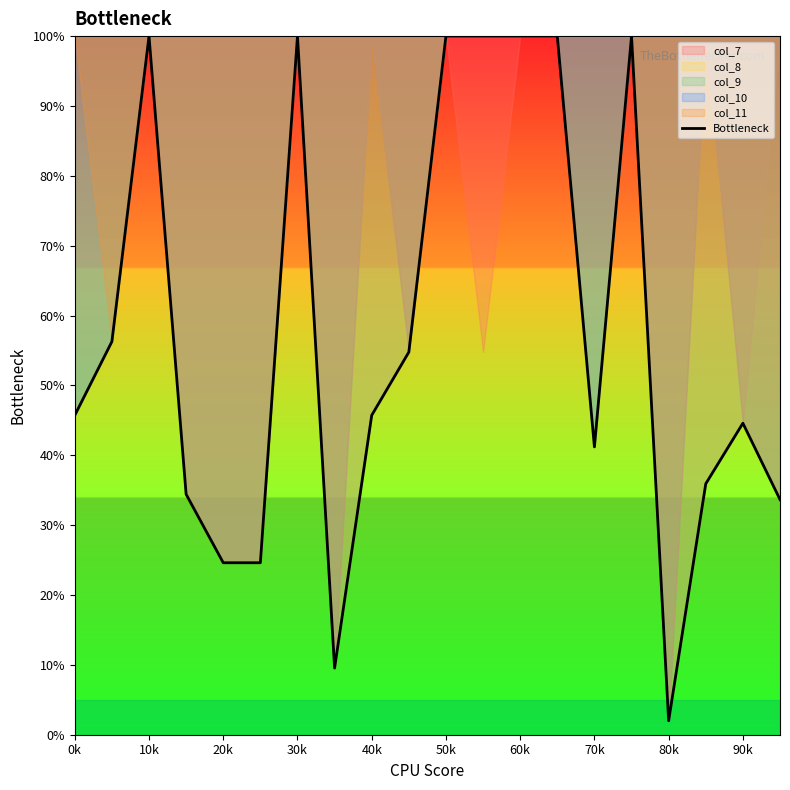

Does the chart have visible grid lines?

No